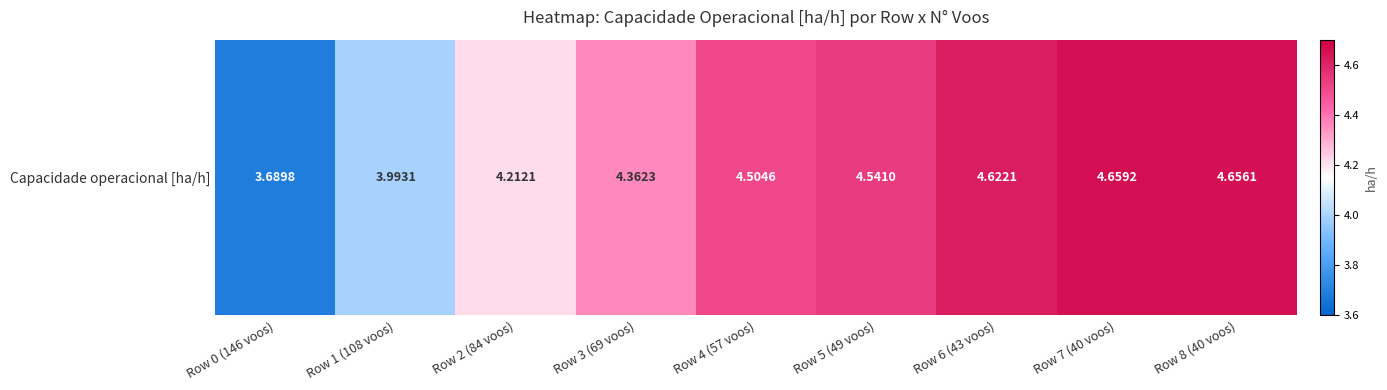

How many values exceed 4?

7